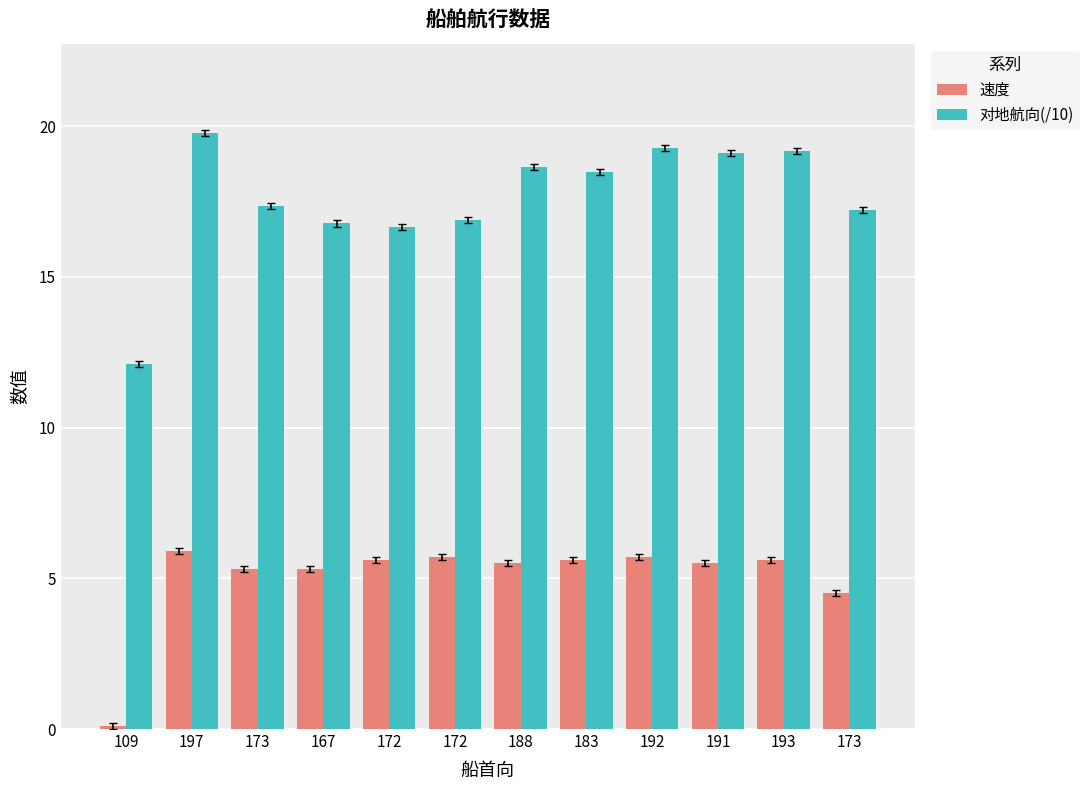

Reading left to right, what are all the values shown in this chart?

速度: 109=0.1	197=5.9	173=5.3	167=5.3	172=5.6	172=5.7	188=5.5	183=5.6	192=5.7	191=5.5	193=5.6	173=4.5
对地航向(/10): 109=12.1	197=19.8	173=17.3	167=16.8	172=16.6	172=16.9	188=18.6	183=18.5	192=19.3	191=19.1	193=19.2	173=17.2